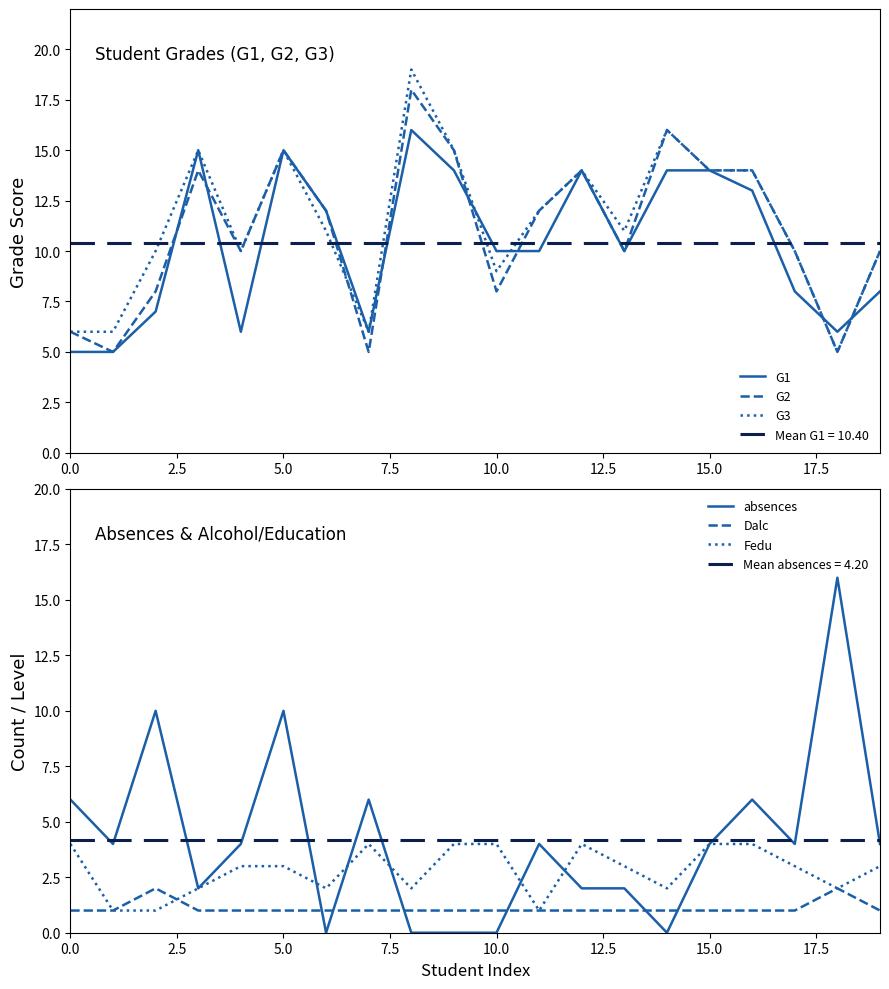

What is the greatest value displayed?

19